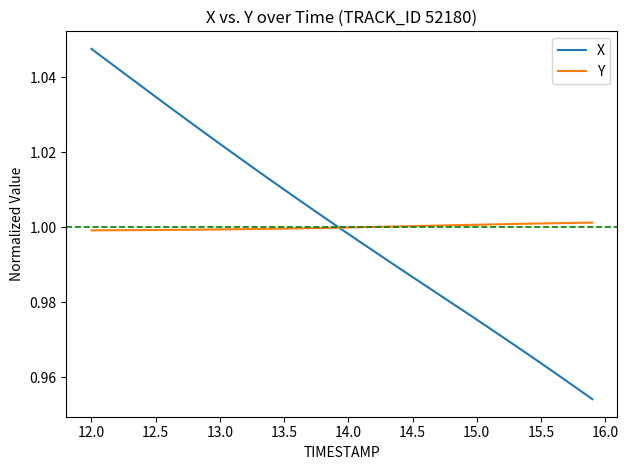

How many lines are shown in the chart?

2